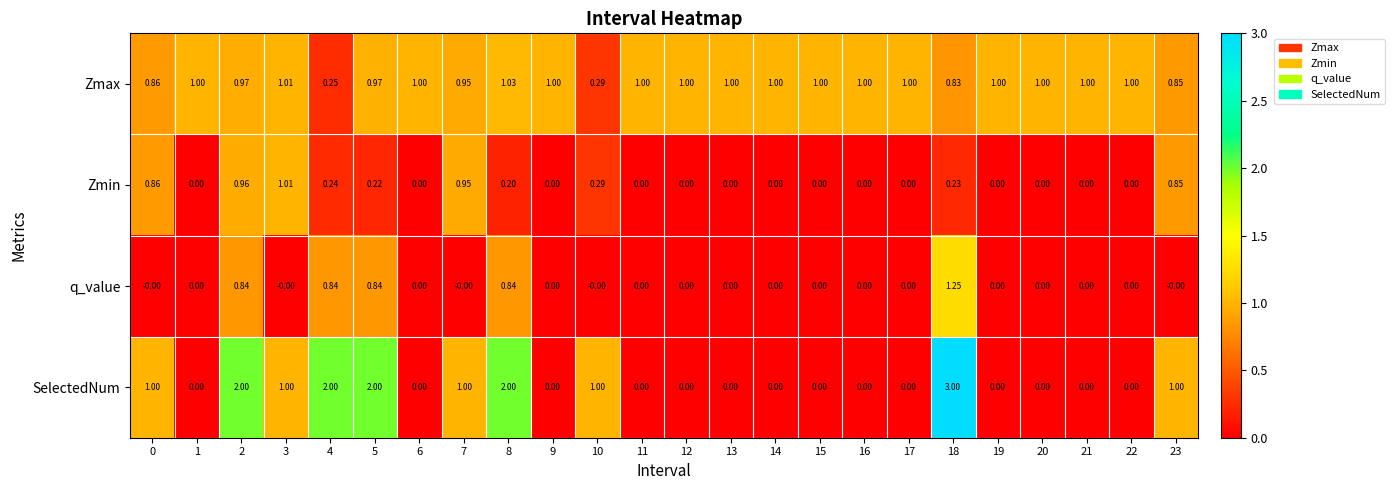

Which series changed the most between 8 and 18?

SelectedNum